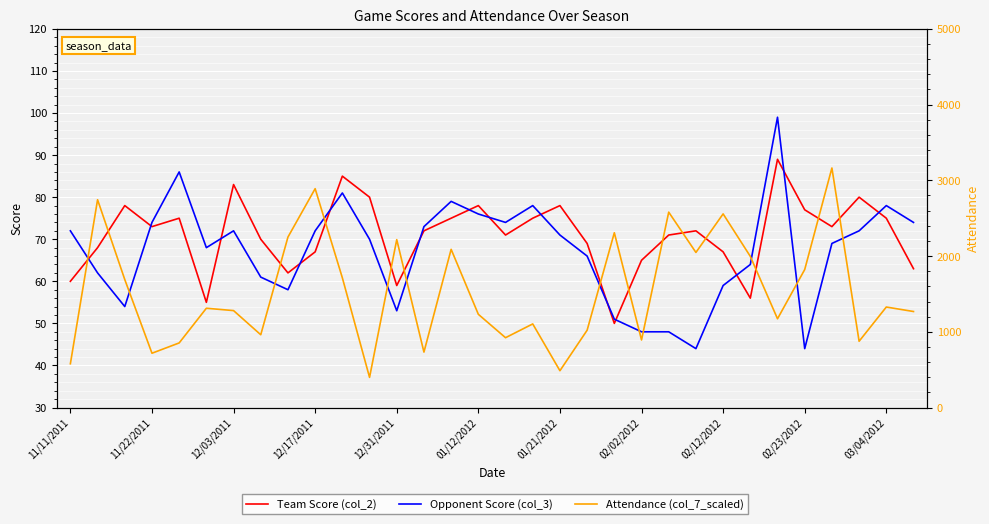

What is the difference between the maximum and second lowest values in the Opponent Score (col_3) series?

55